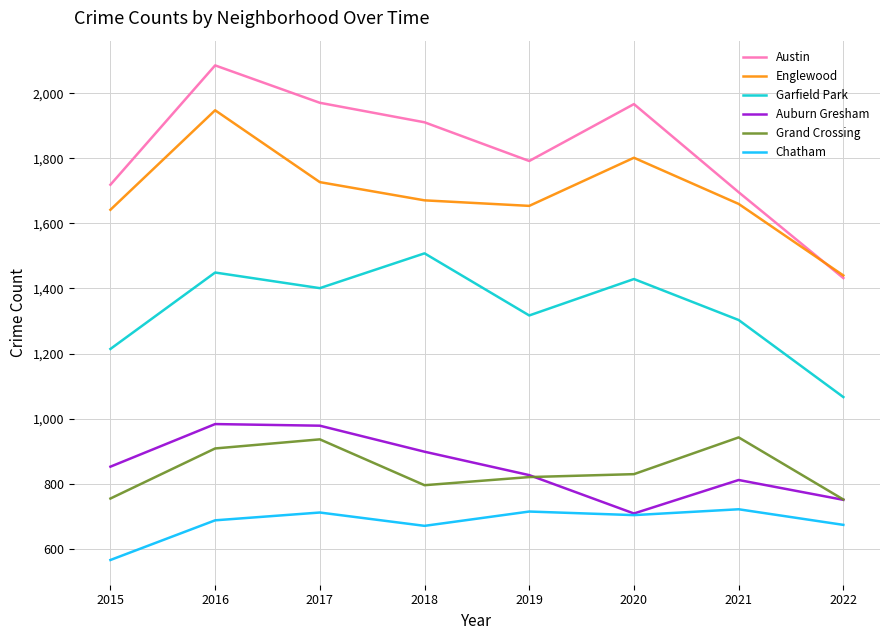

How many lines are shown in the chart?

6